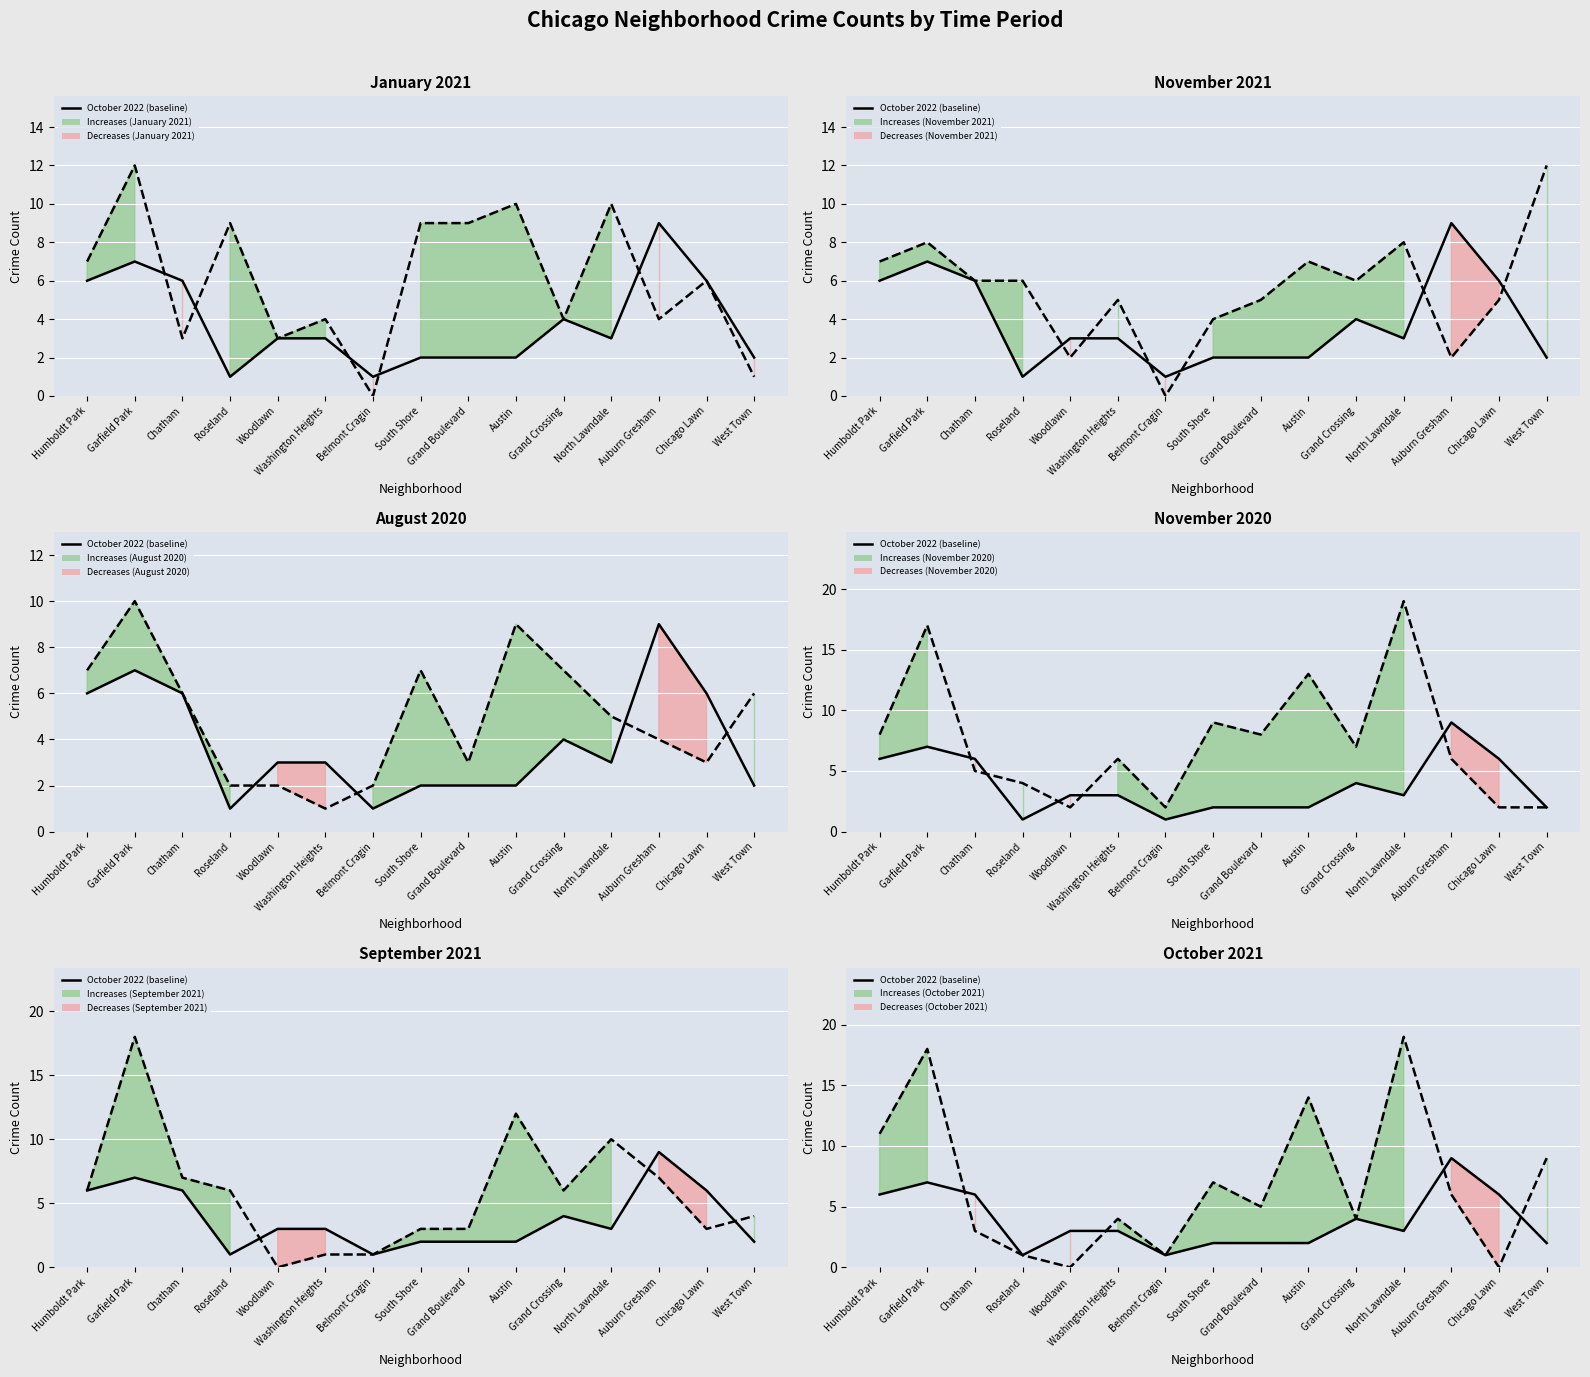

At which label does September 2021 reach its minimum?

Woodlawn